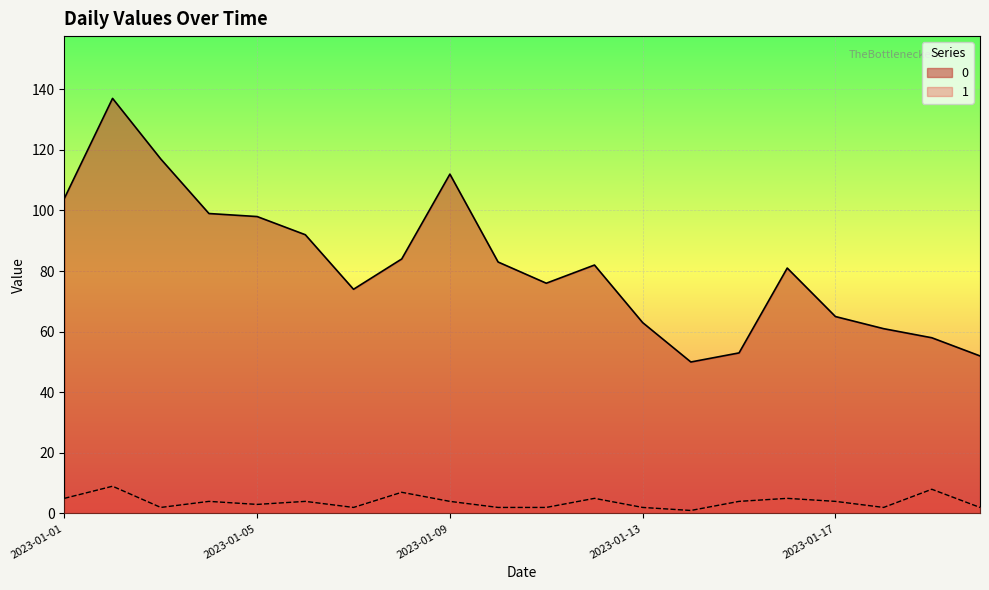

What is the highest value of the 1 series?

9